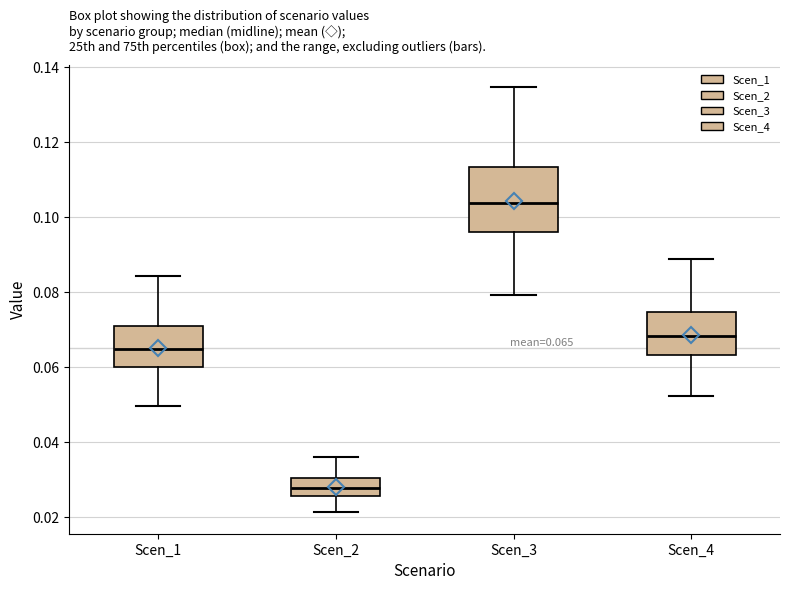

Which box has the highest median line?

Scen_3